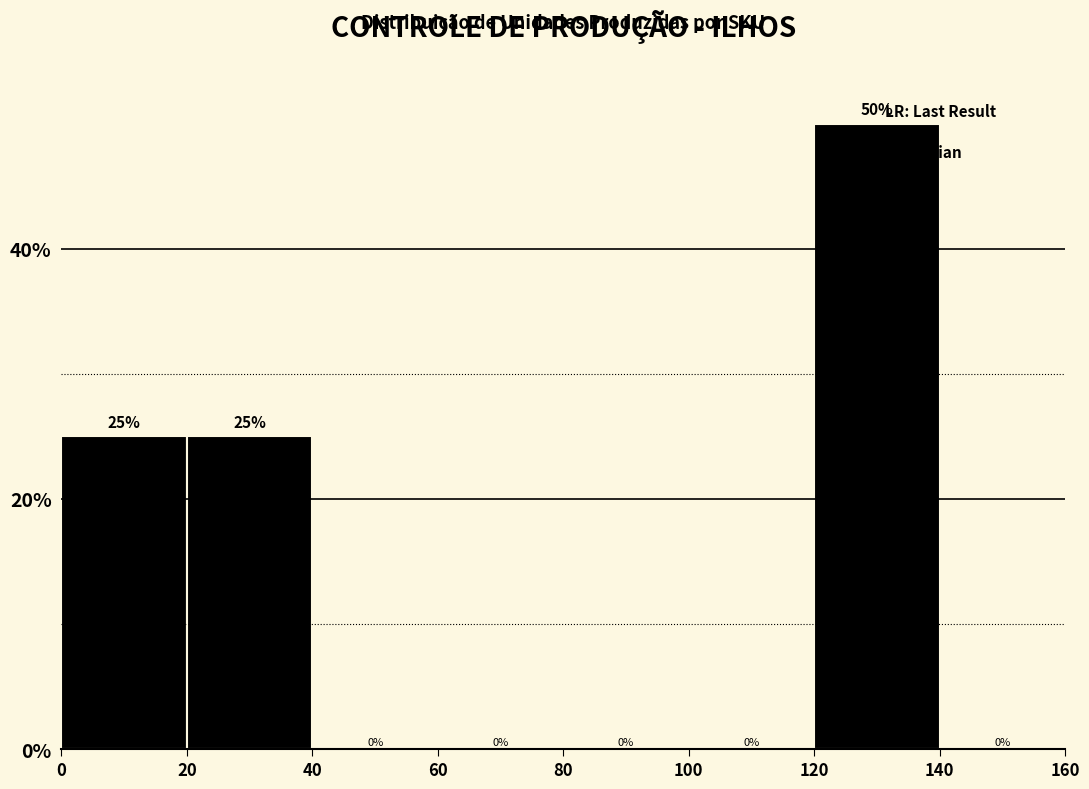

Reading left to right, transcribe this chart: for each bar, give the range it covers on the x-axis and its height.

0 to 20: 25
20 to 40: 25
40 to 60: 0
60 to 80: 0
80 to 100: 0
100 to 120: 0
120 to 140: 50
140 to 160: 0